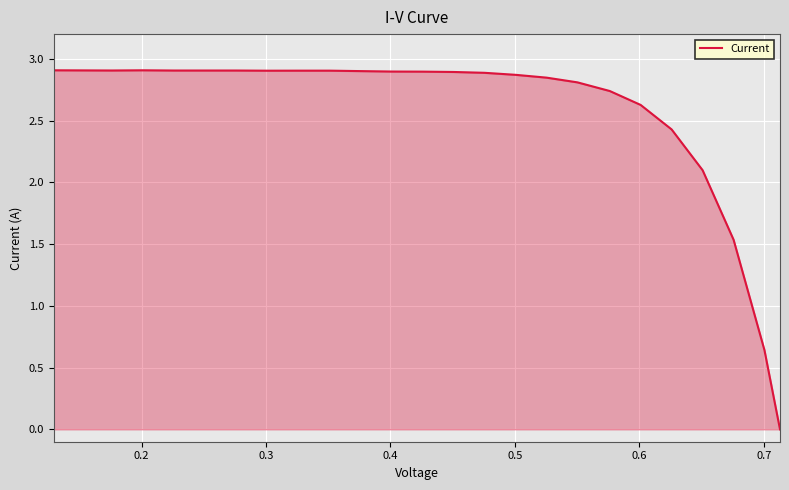

Reading left to right, list all the values displayed in this chart.

2.9	2.9	2.9	2.9	2.9	2.9	2.9	2.9	2.9	2.9	2.9	2.9	2.9	2.9	2.9	2.9	2.9	2.8	2.8	2.7	2.6	2.4	2.1	1.5	0.6	0.0